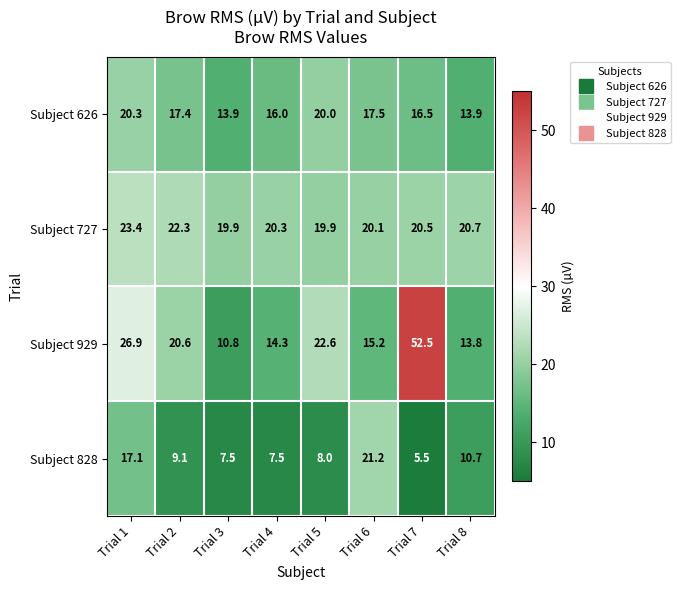

What is the maximum value for Subject 929?

52.5